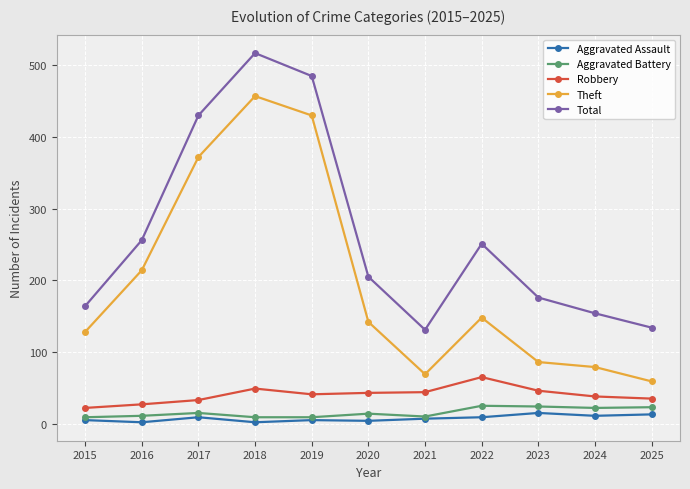

The value of Robbery at 2023 is 46. True or false?

True